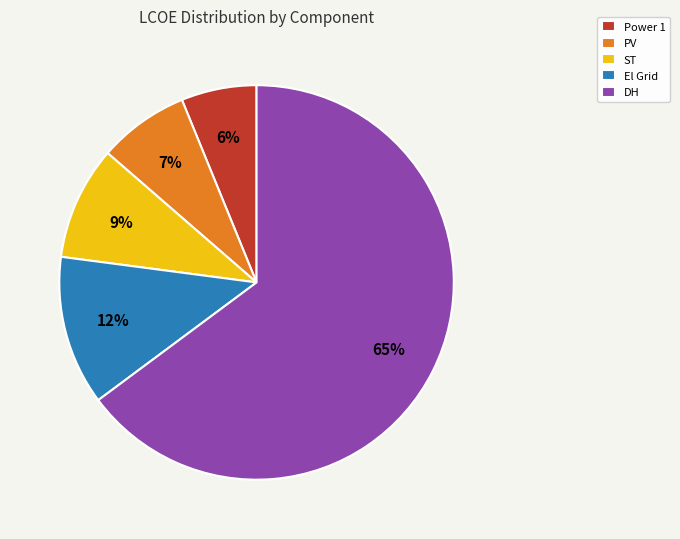

To the nearest percent, what portion does Power 1 represent?

6%